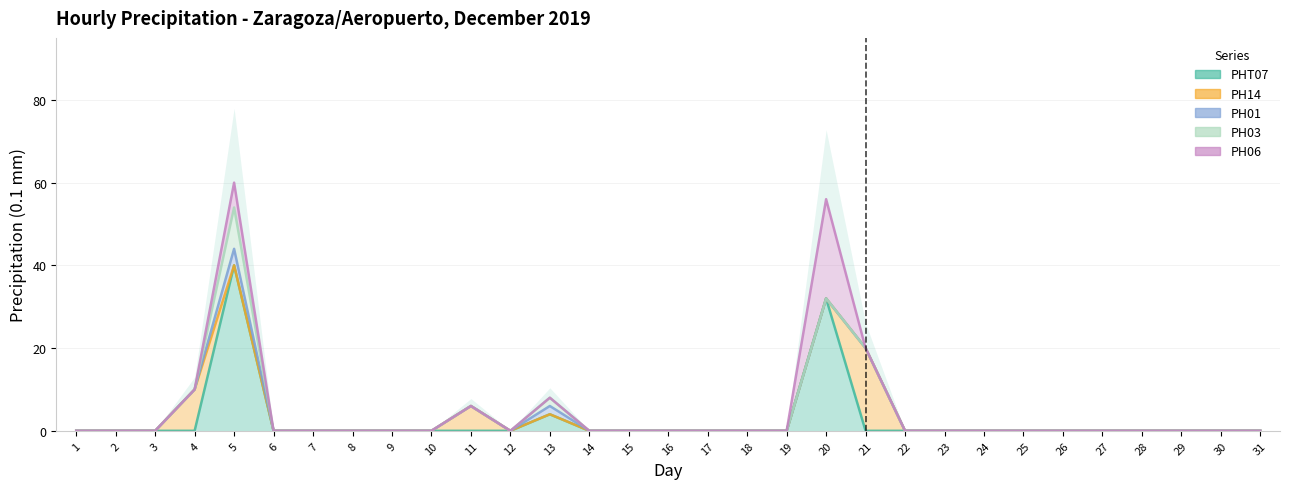

True or false: PH06 has more than 0 interior local peaks.

True